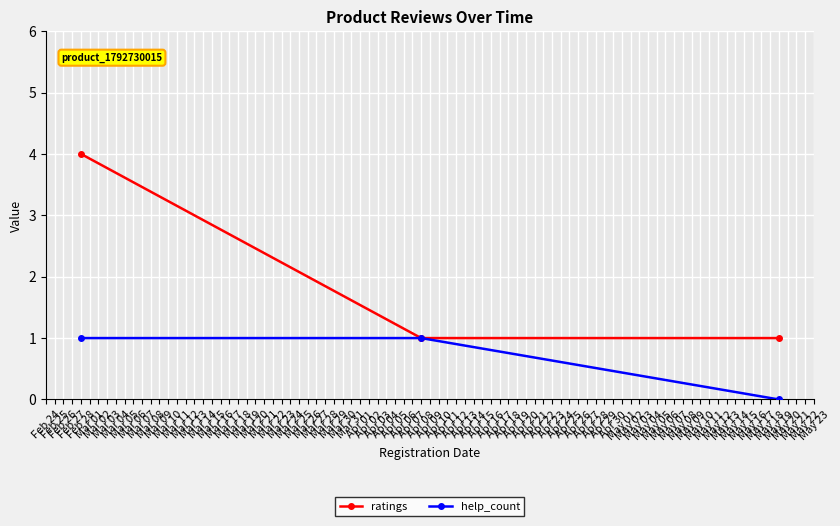

Reading right to left, list all the values displayed in this chart.

ratings: 1	1	4
help_count: 0	1	1